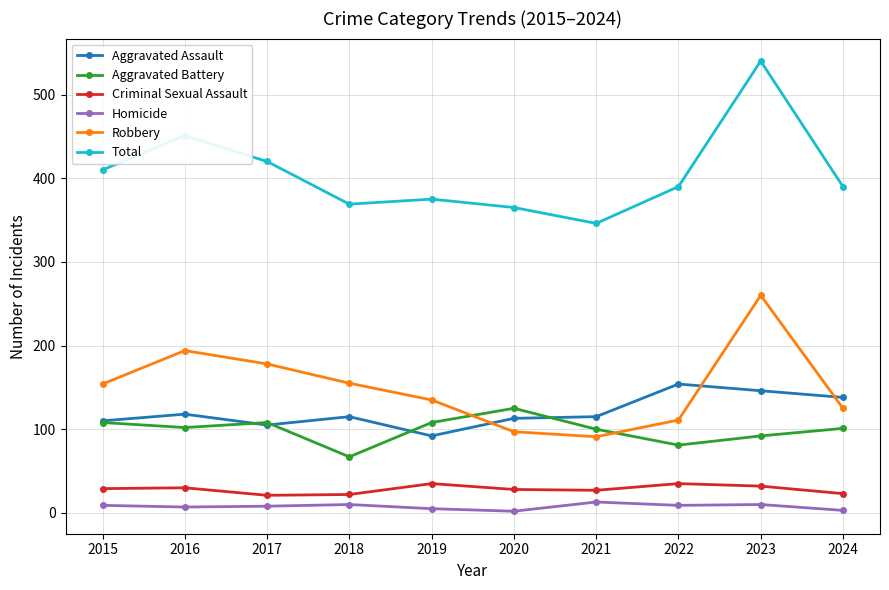

What is the highest value of the Aggravated Battery series?

125